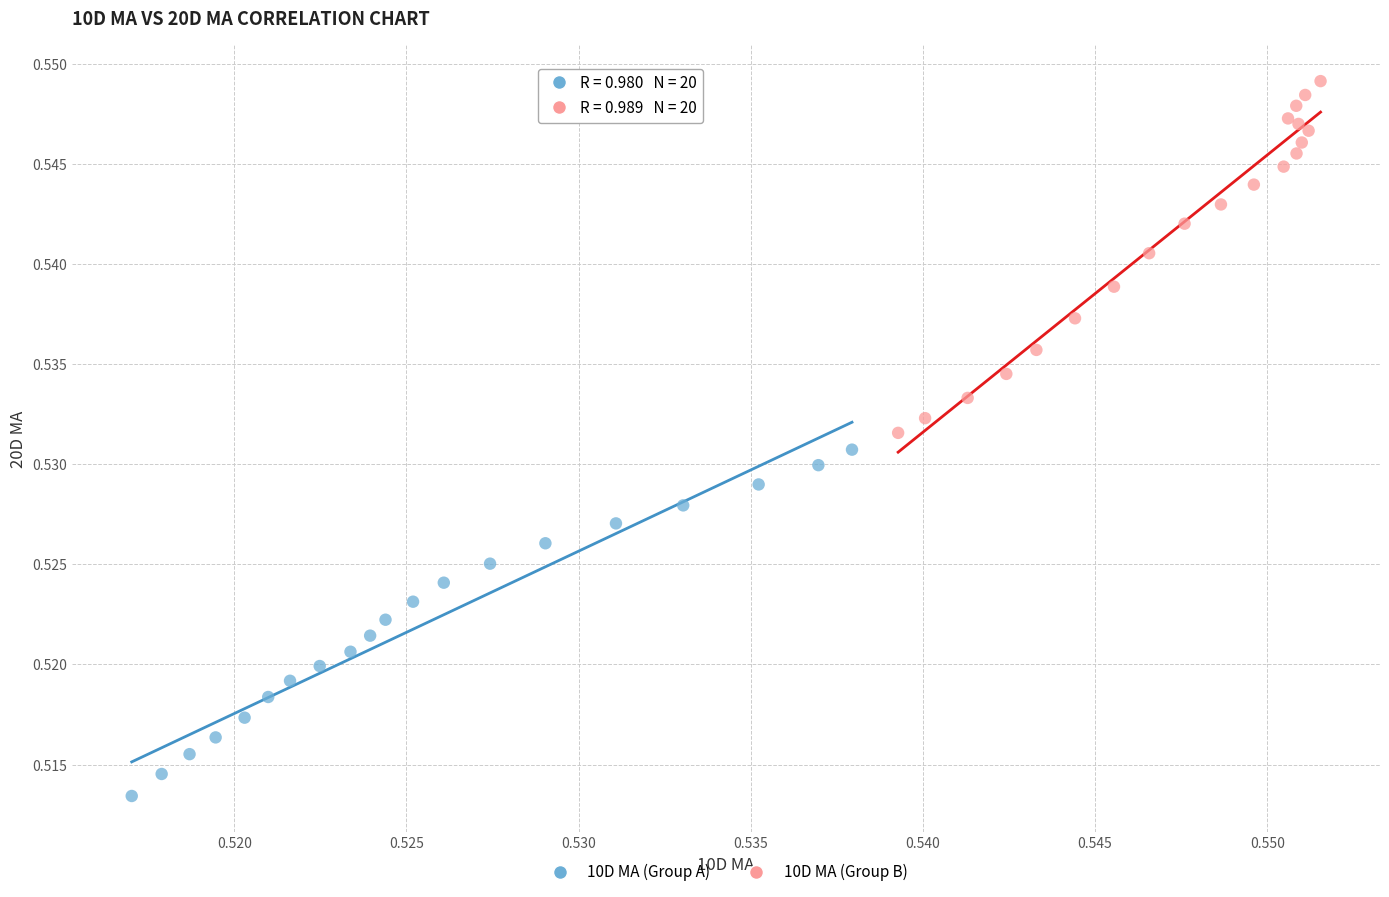

Which series has the largest Y range (max minus min)?

10D MA (Group B)